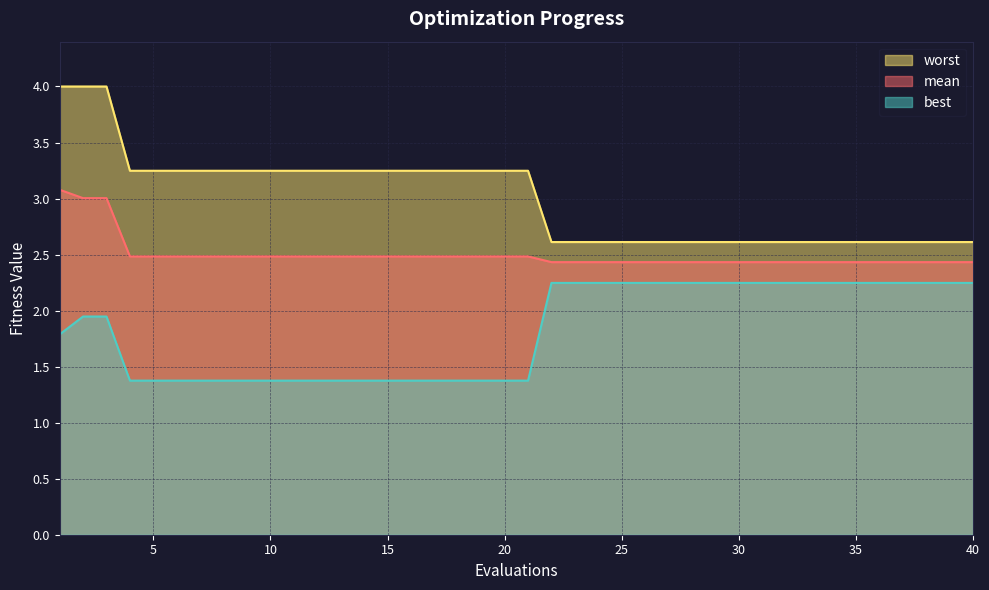

Rank the series by their maximum value, from lowest to highest.

best, mean, worst